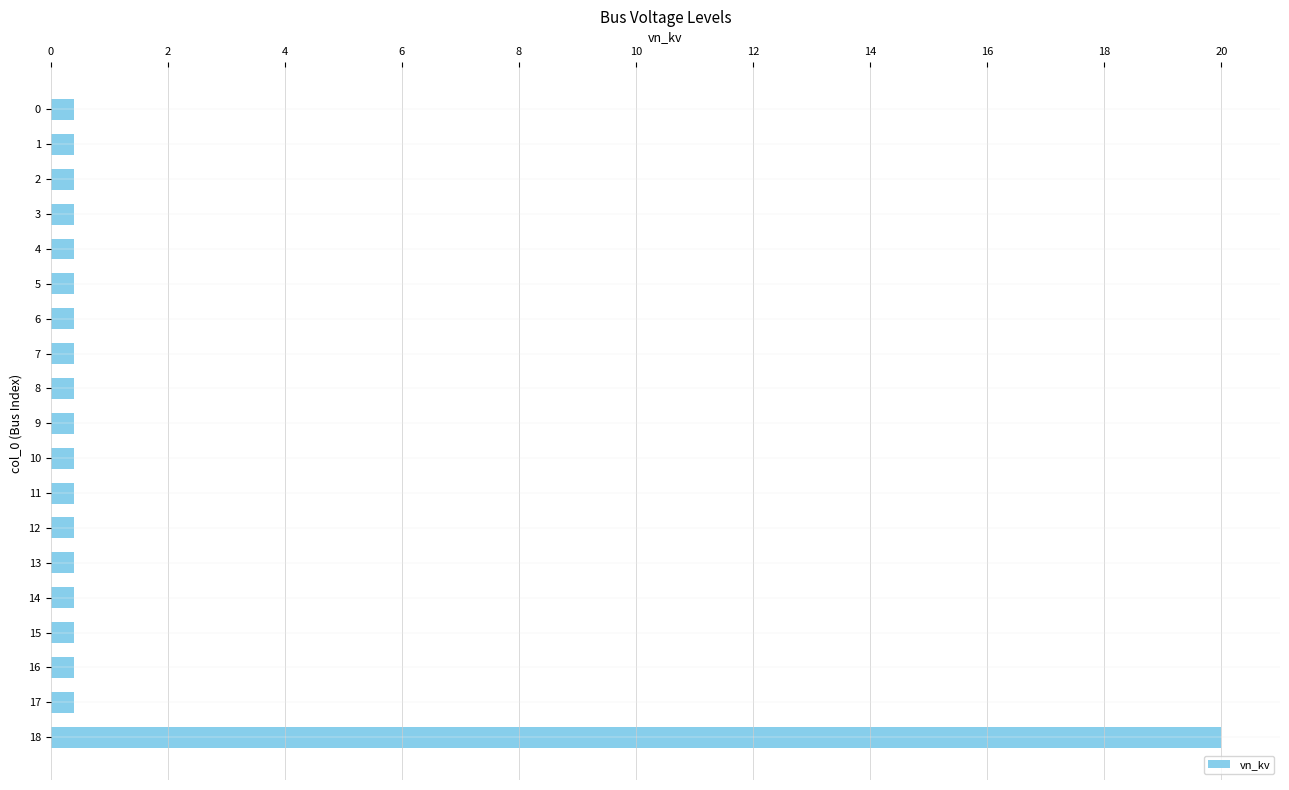

The chart shows a value of 0.4 at 0. True or false?

True